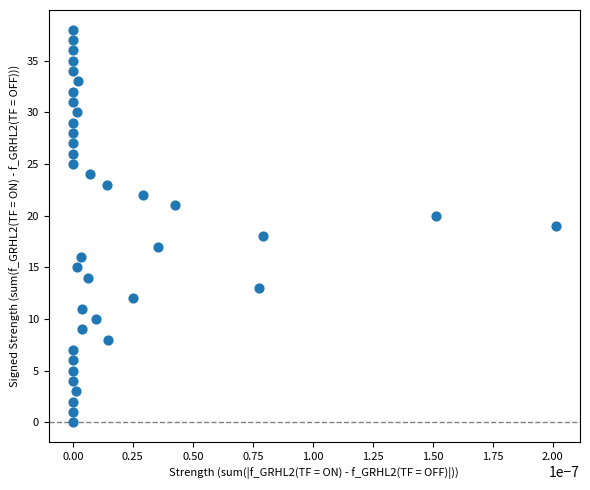

What is the range of Y values (max minus min)?

38